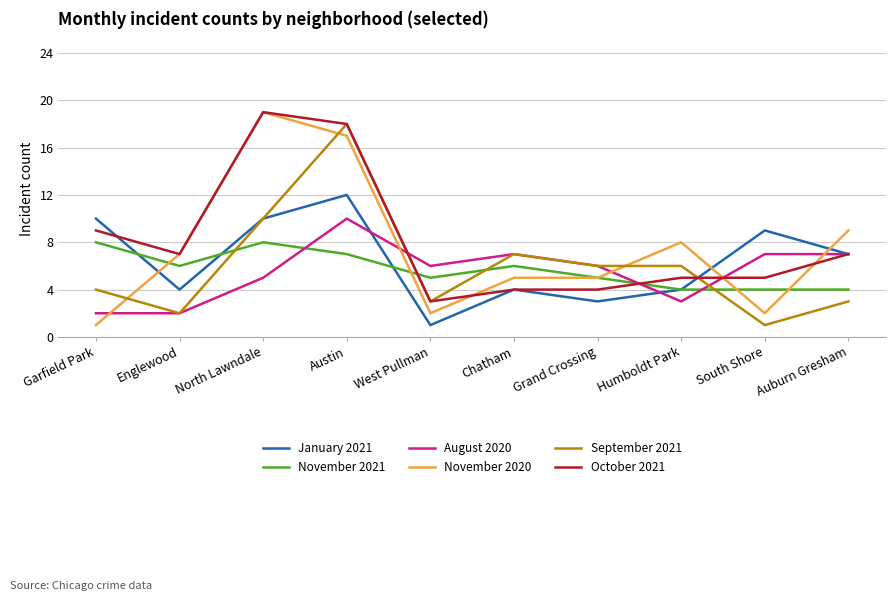

Which series ends up on top after the final intersection of January 2021 and November 2020?

November 2020